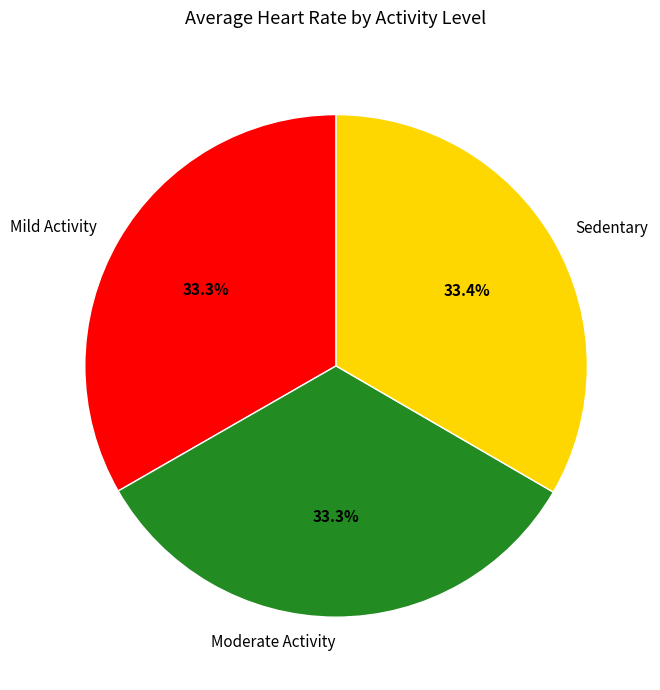

How many slices are in this pie chart?

3